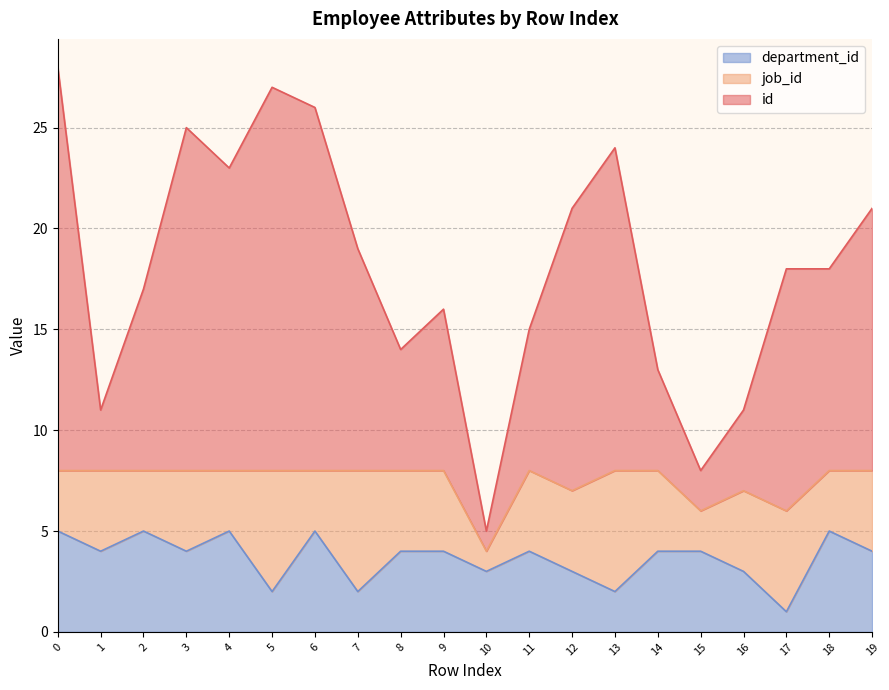

At which category does department_id reach its first local valley?

1